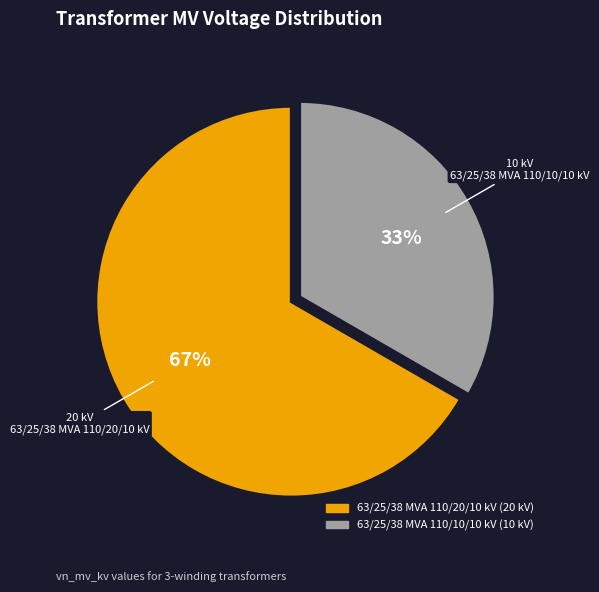

Rank the categories by value from highest to lowest.

63/25/38 MVA 110/20/10 kV, 63/25/38 MVA 110/10/10 kV